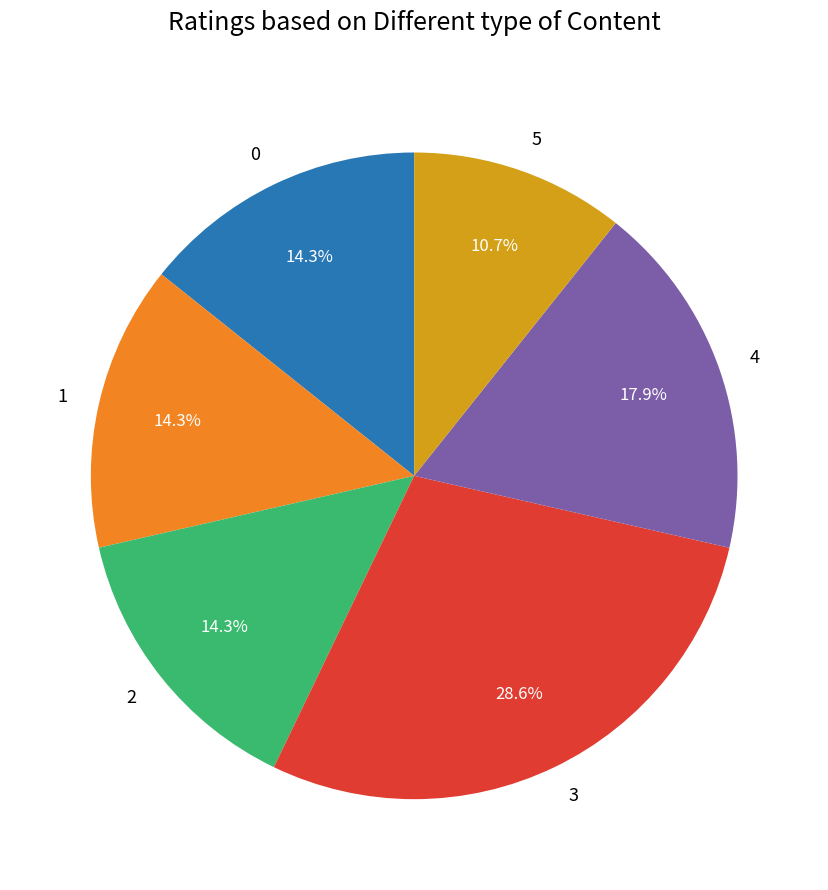

What percentage is NOT represented by 2?

85.7%